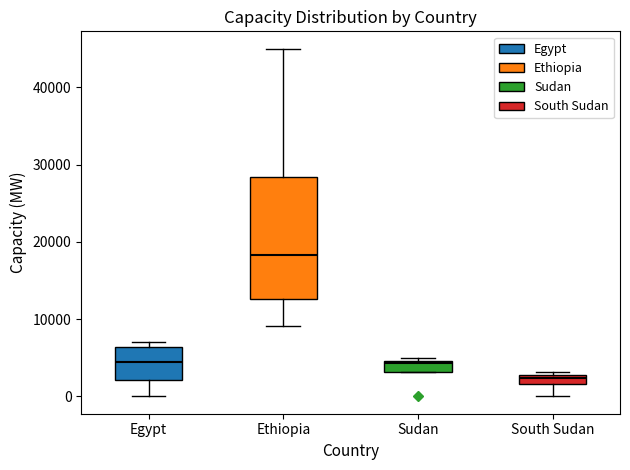

Where does the median line of the box for Egypt sit on the y-axis? The values are not printed on the chart, so give them approximately, as read against the axis.

4000